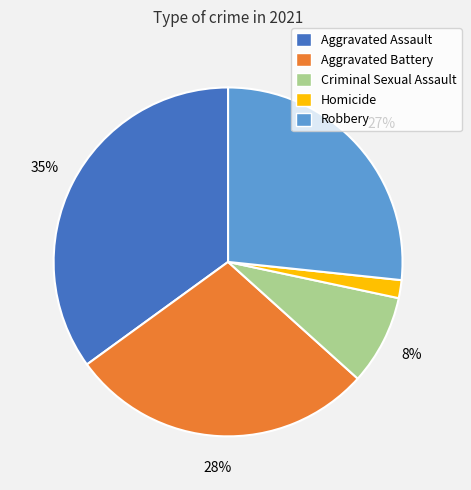

Does Robbery represent more than half of the total?

No